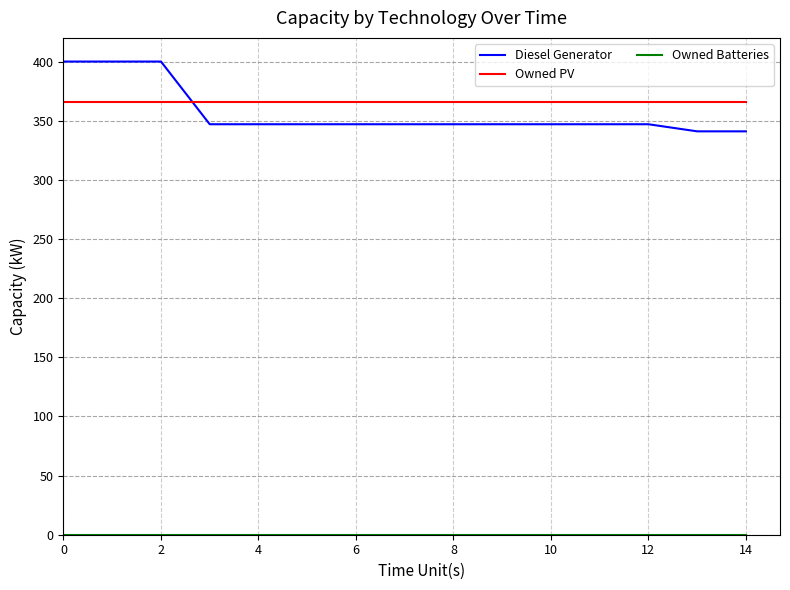

At how many categories does at least one series exceed 251?

15